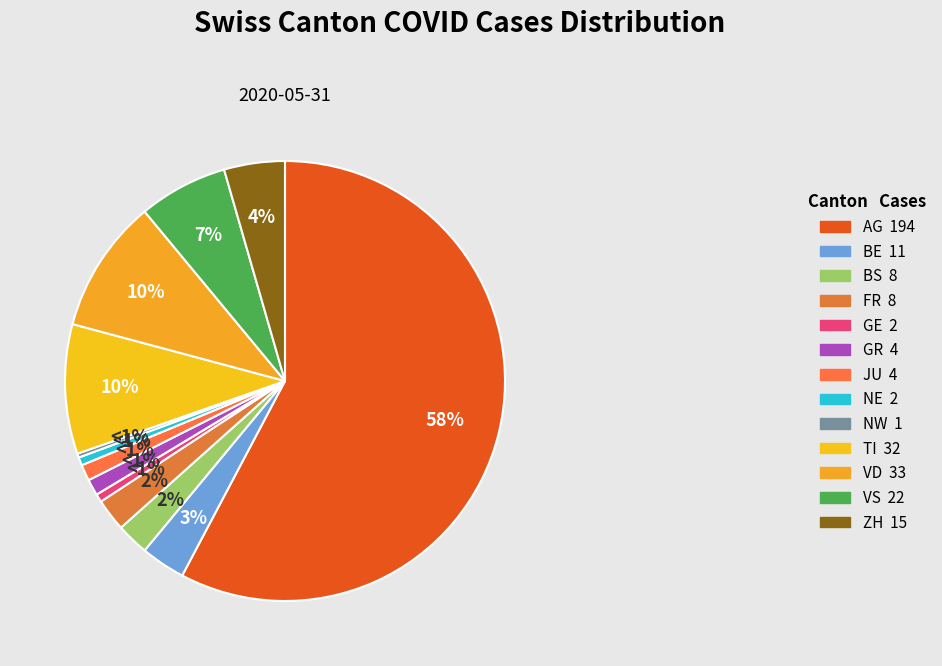

Which has a higher value, NE or BE?

BE